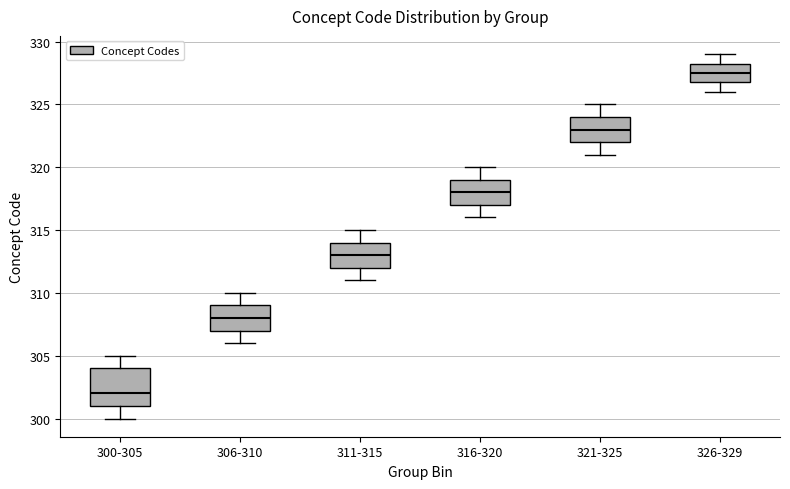

Where is the lower edge of the box for 326-329 on the y-axis? The values are not printed on the chart, so give them approximately, as read against the axis.

327.0